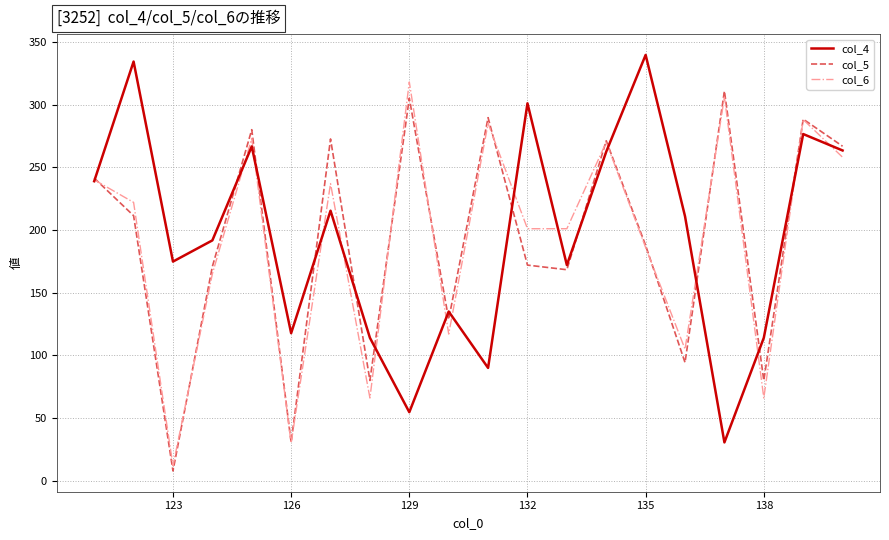

What is the highest value of the col_4 series?

339.6